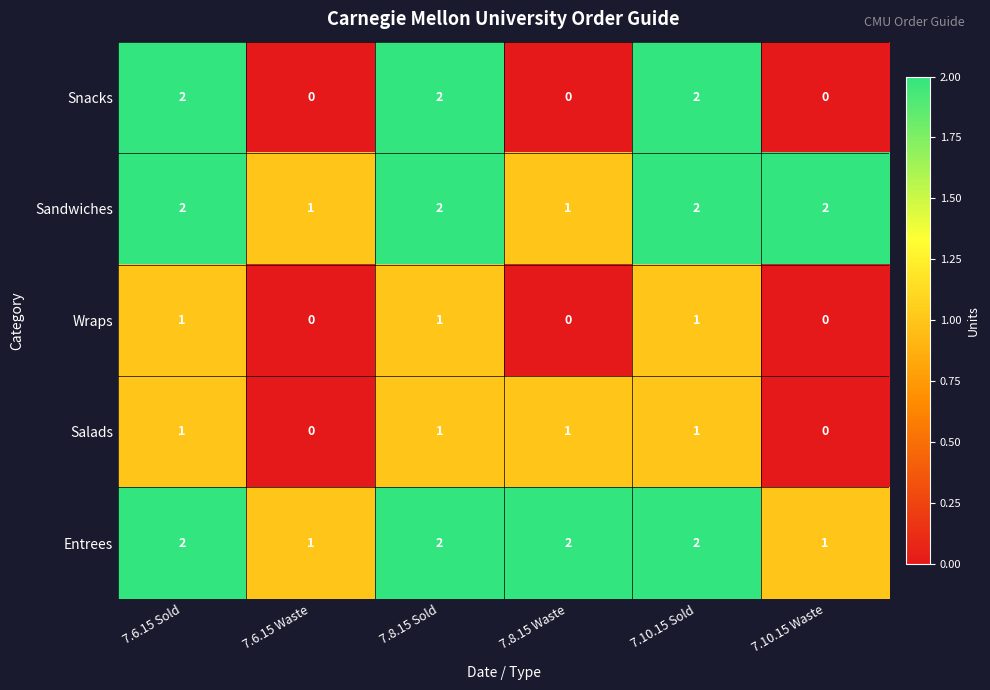

Is the value of Sandwiches at 7.6.15 Sold greater than the value of Salads at 7.8.15 Waste?

Yes